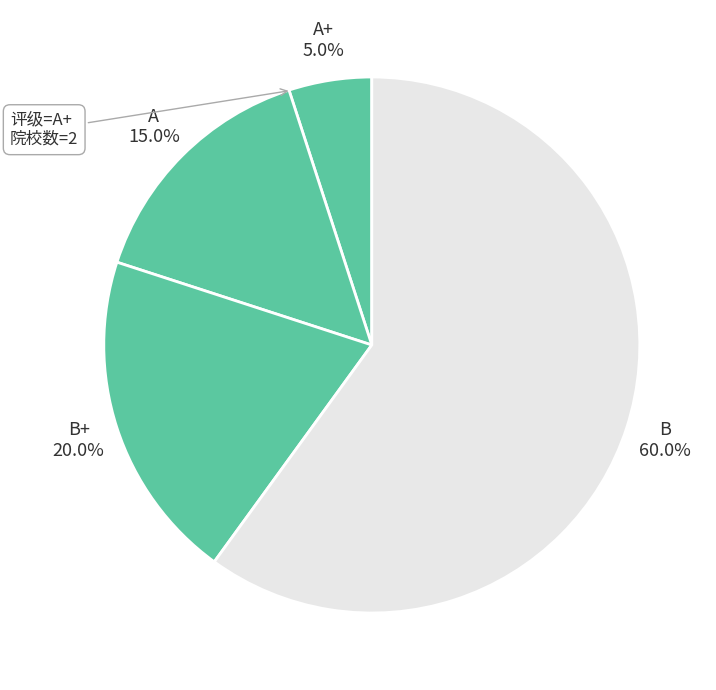

Rank the categories by value from lowest to highest.

A+, A, B+, B